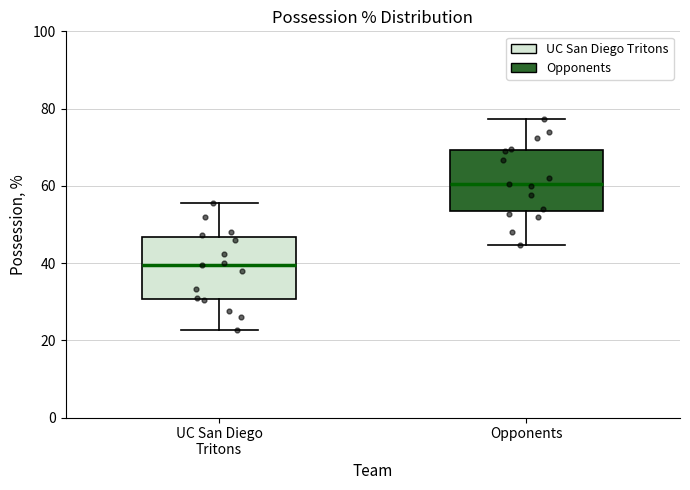

Where is the upper edge of the box for UC San Diego Tritons on the y-axis? The values are not printed on the chart, so give them approximately, as read against the axis.

46